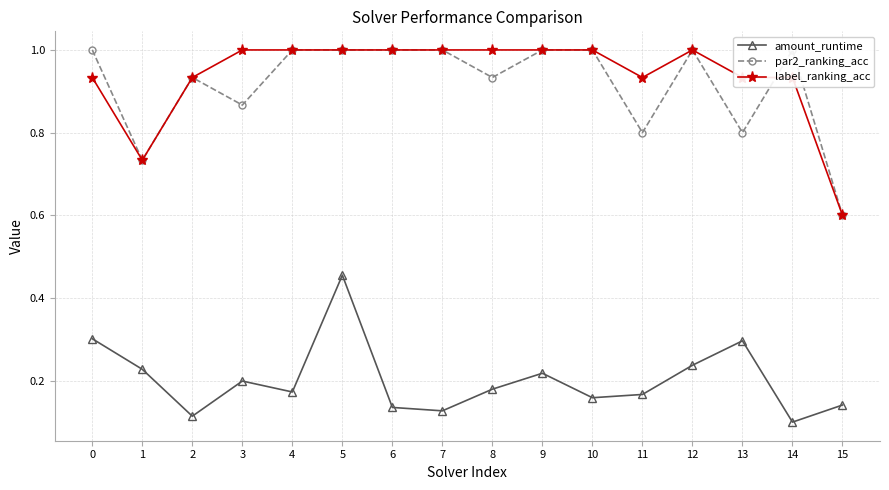

Reading left to right, extract all data points from this chart.

amount_runtime: 0=0.3	1=0.2	2=0.1	3=0.2	4=0.2	5=0.5	6=0.1	7=0.1	8=0.2	9=0.2	10=0.2	11=0.2	12=0.2	13=0.3	14=0.1	15=0.1
par2_ranking_acc: 0=1.0	1=0.7	2=0.9	3=0.9	4=1.0	5=1.0	6=1.0	7=1.0	8=0.9	9=1.0	10=1.0	11=0.8	12=1.0	13=0.8	14=1.0	15=0.6
label_ranking_acc: 0=0.9	1=0.7	2=0.9	3=1.0	4=1.0	5=1.0	6=1.0	7=1.0	8=1.0	9=1.0	10=1.0	11=0.9	12=1.0	13=0.9	14=0.9	15=0.6